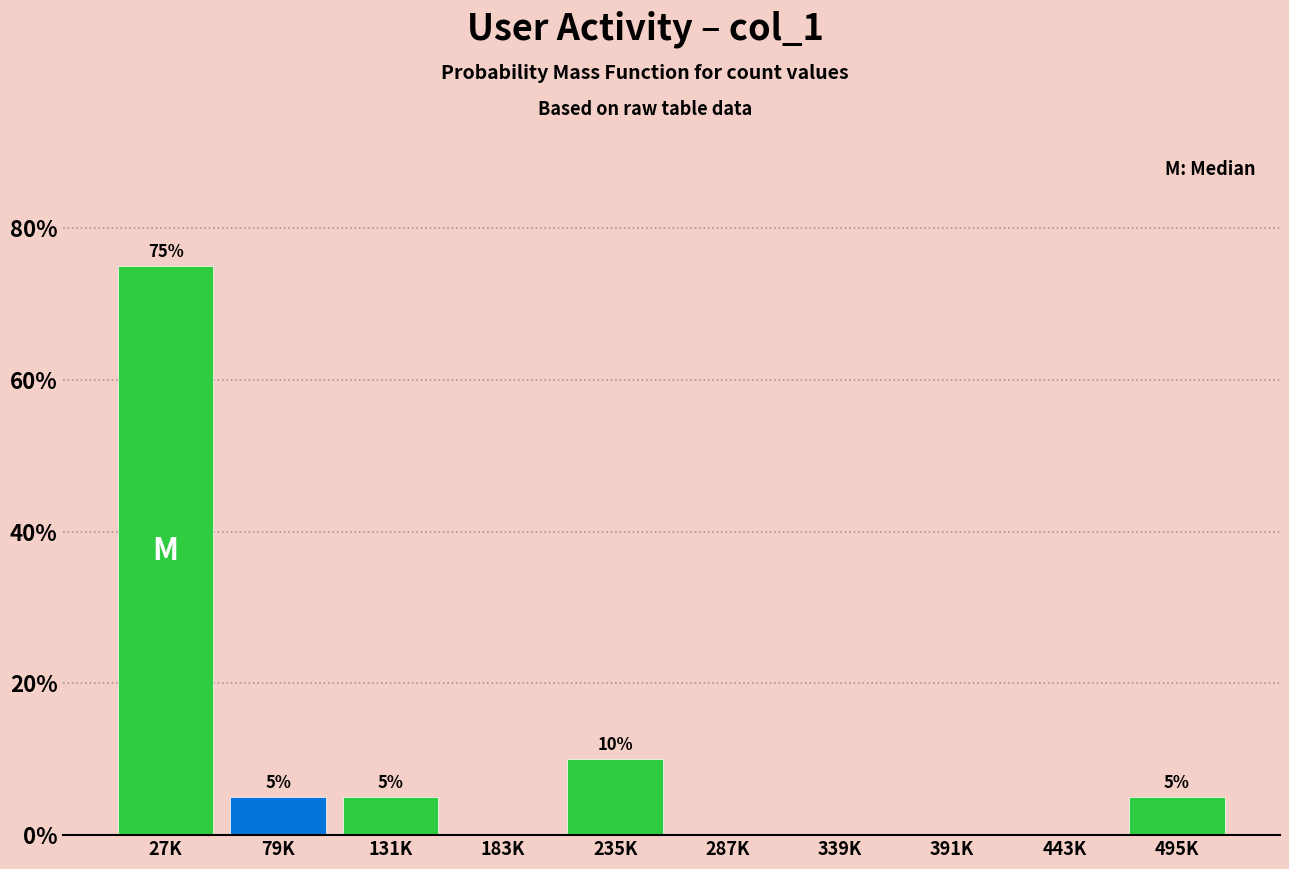

Reading left to right, list all the values displayed in this chart.

27K=75	79K=5	131K=5	183K=0	235K=10	287K=0	339K=0	391K=0	443K=0	495K=5